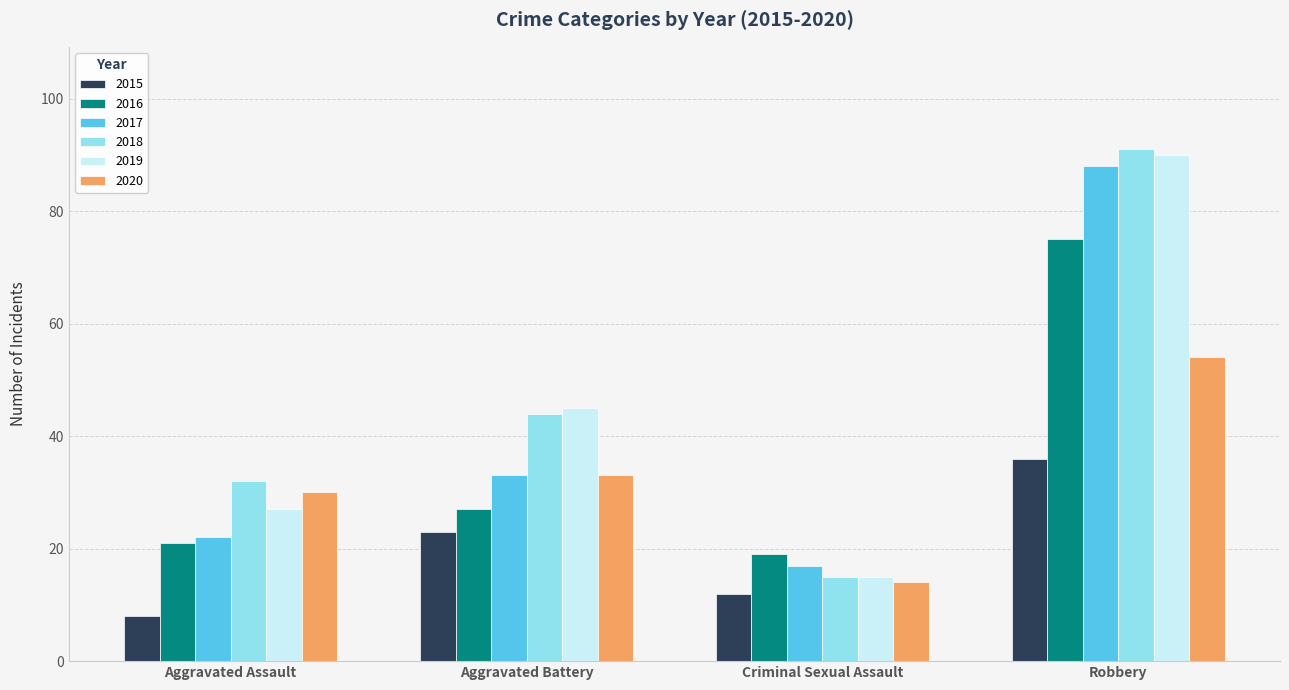

Reading left to right, transcribe all the data shown in this chart.

2015: 8	23	12	36
2016: 21	27	19	75
2017: 22	33	17	88
2018: 32	44	15	91
2019: 27	45	15	90
2020: 30	33	14	54